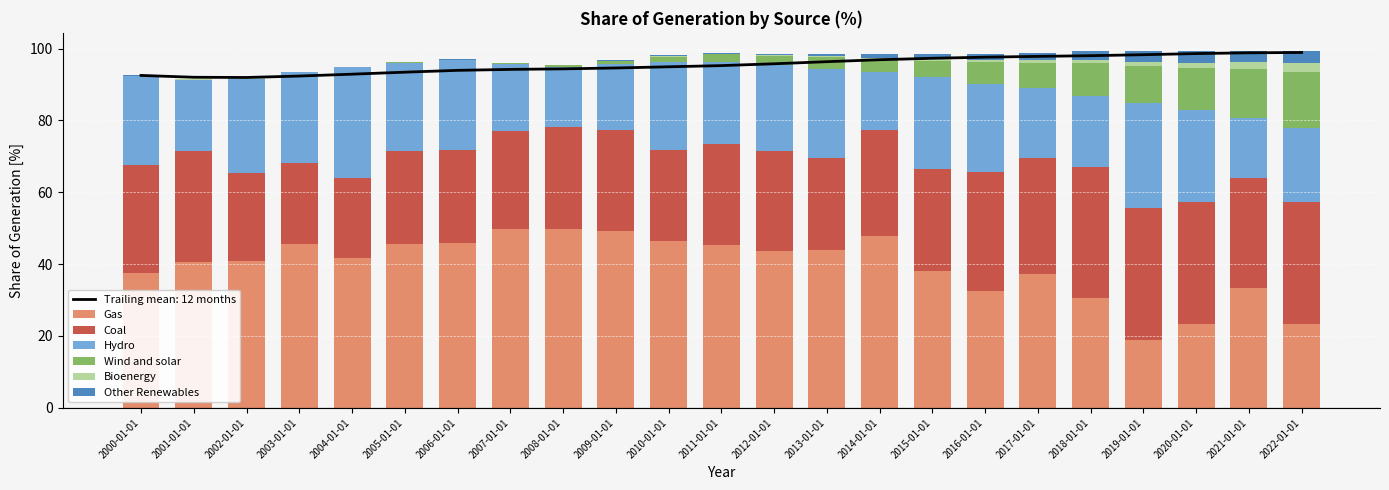

Is the value of Other Renewables at 2018-01-01 greater than the value of Bioenergy at 2018-01-01?

Yes